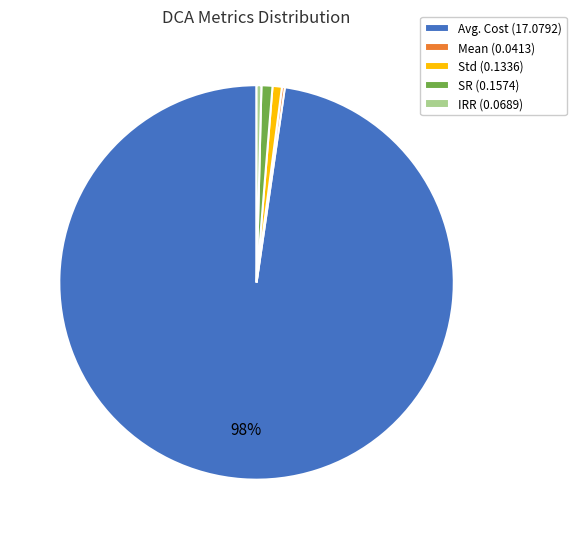

Combined, do IRR (0.0689) and Std (0.1336) account for over 50%?

No